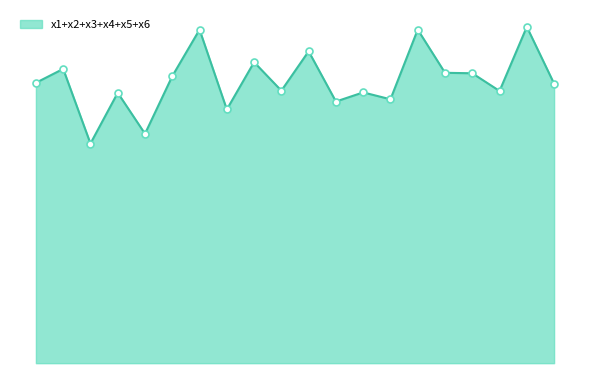

Is this an area chart (filled region under the line)?

Yes